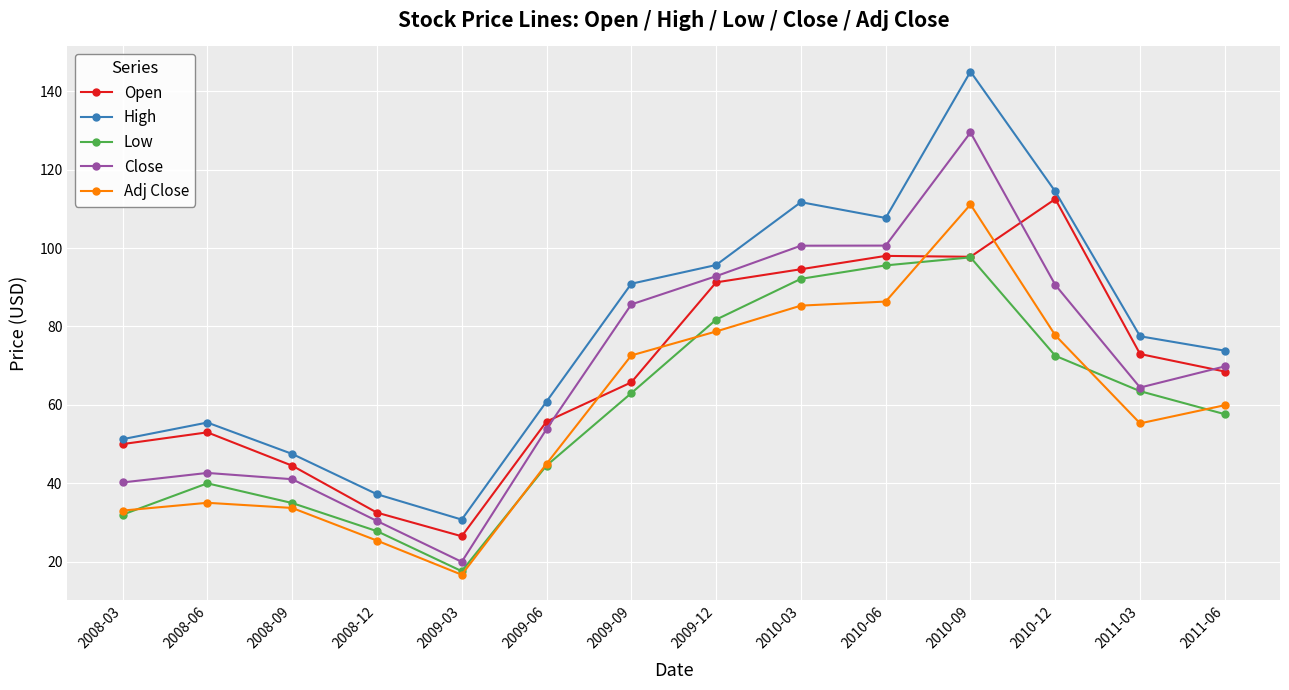

How many lines are shown in the chart?

5